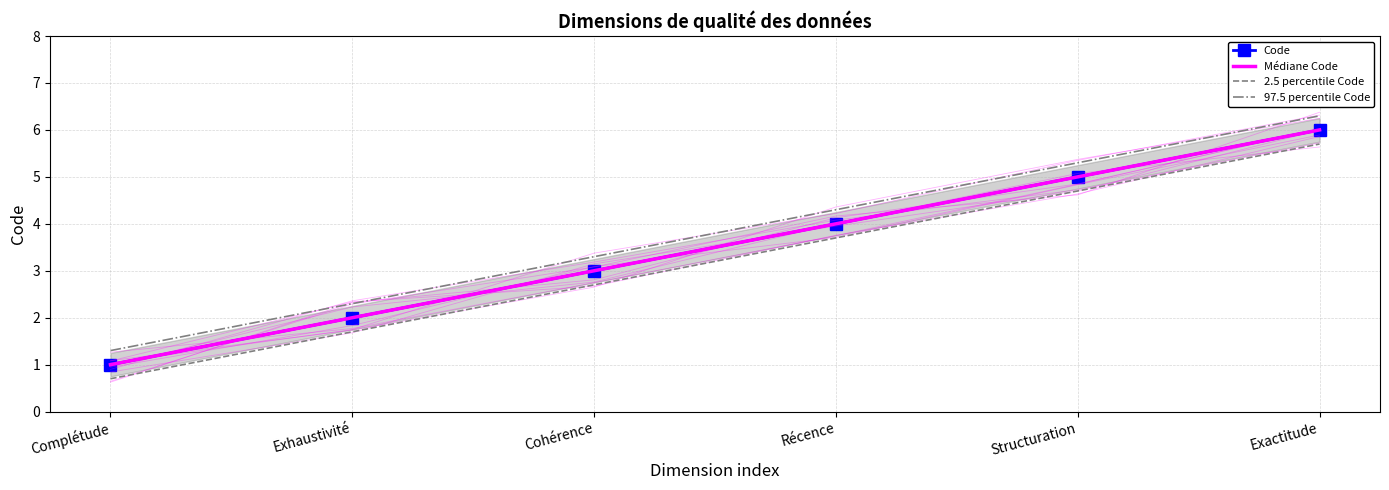

What position from the right is Complétude?

6